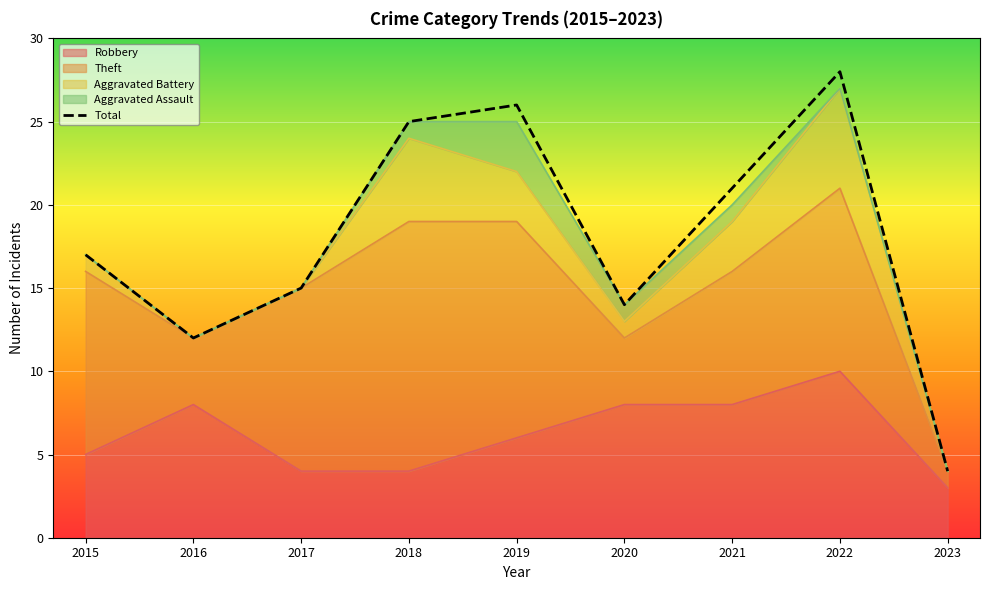

Where is the first local maximum?

2019